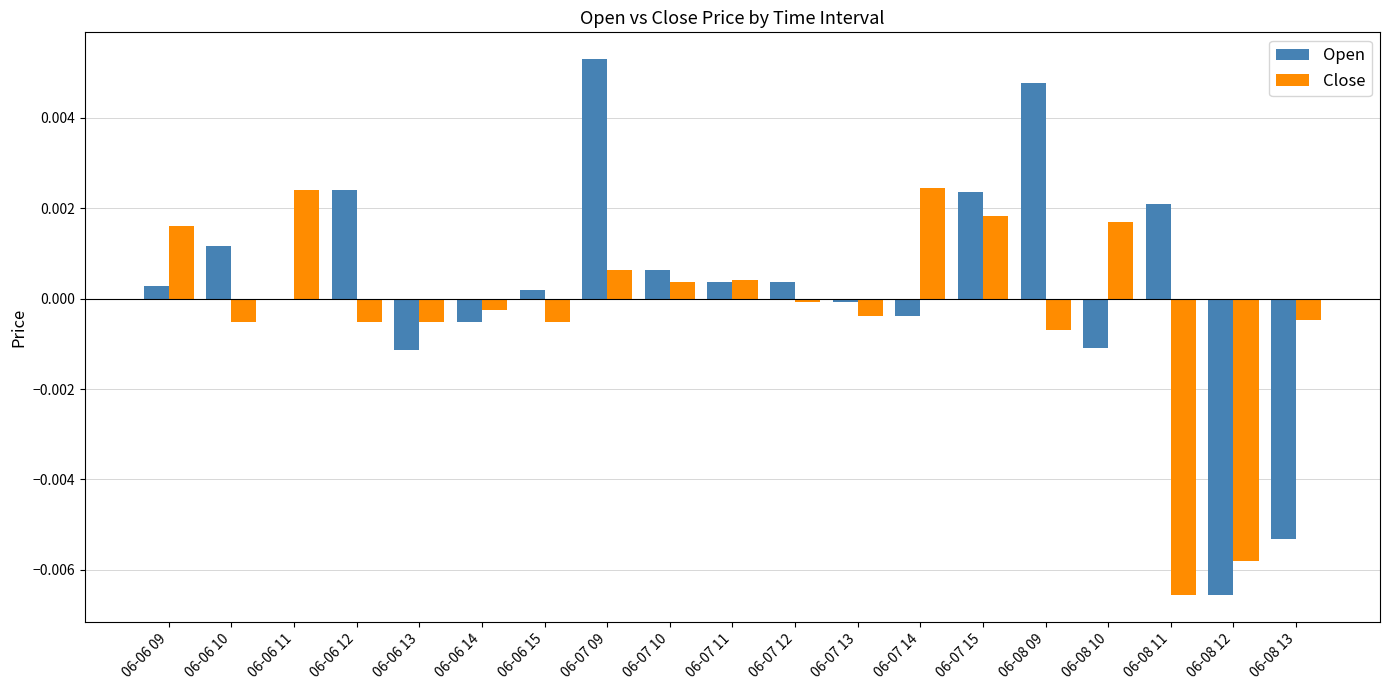

Are the bars grouped side by side (vs. stacked)?

Yes